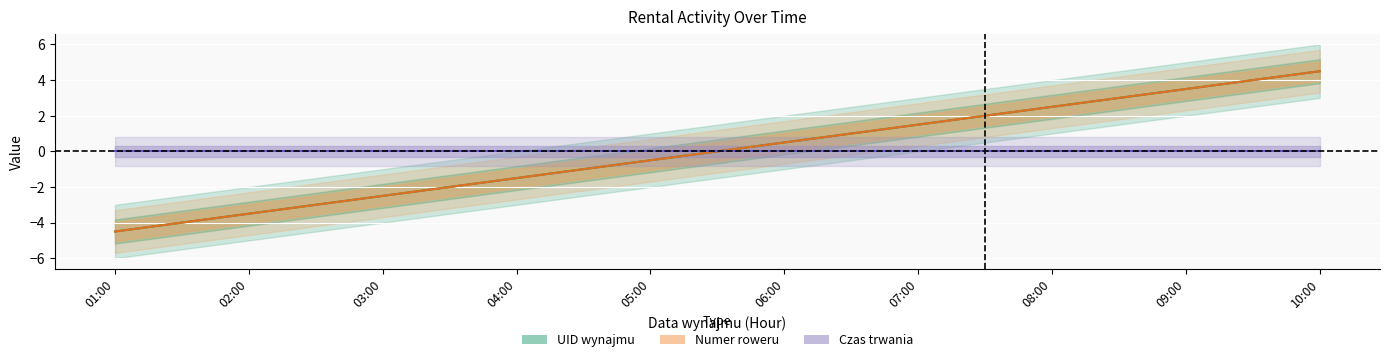

Which series has the largest total across all categories?

UID wynajmu